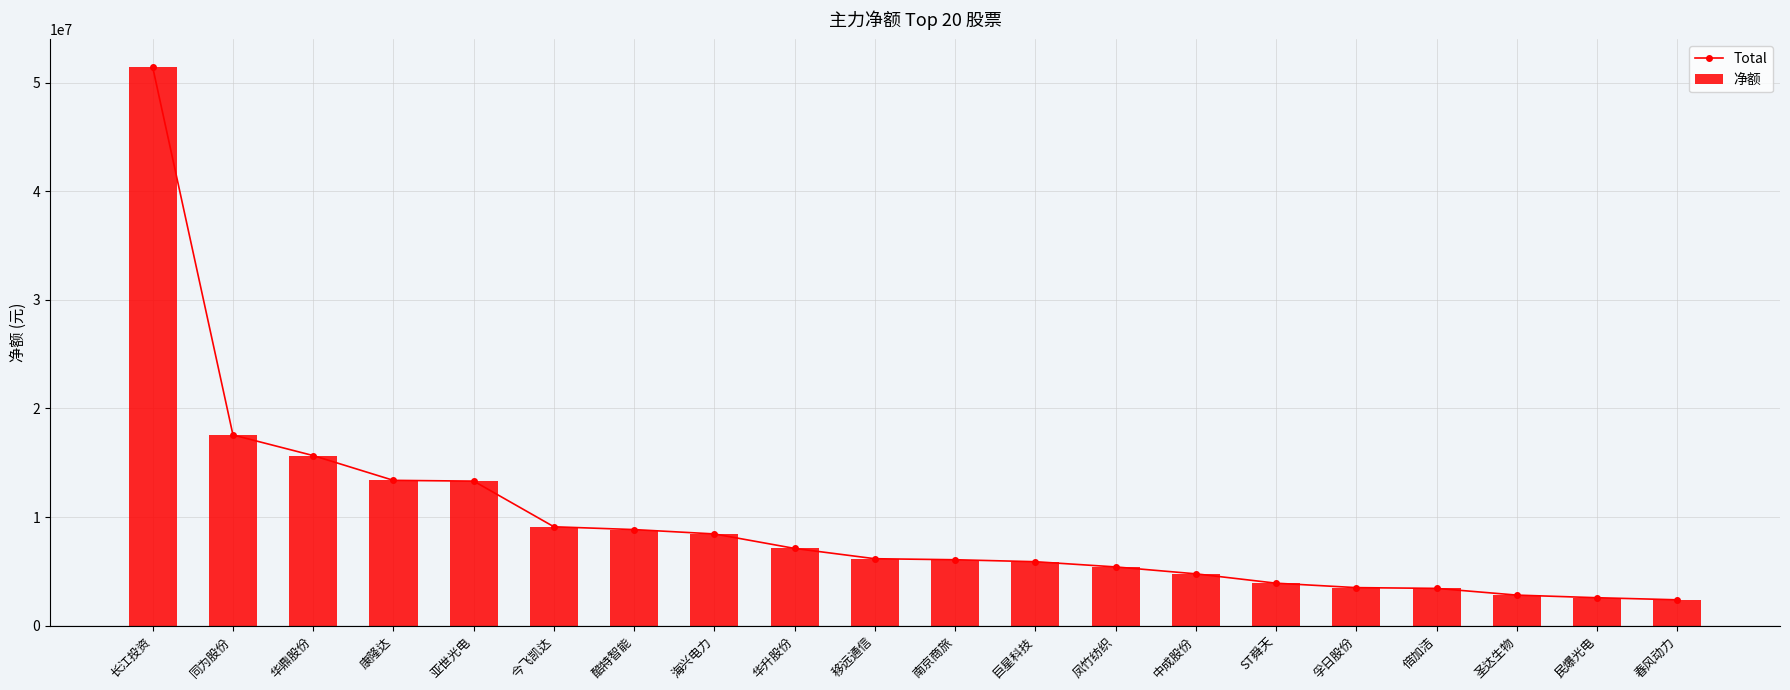

At 凤竹纺织, list the series in order from smallest to largest.

Total, 净额